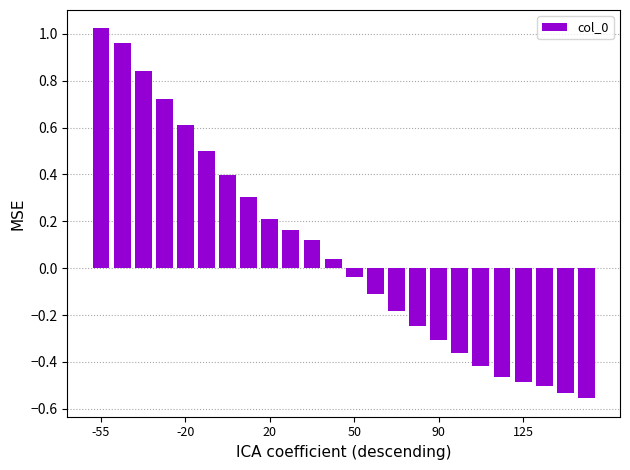

What is the difference between the maximum and minimum values?

1.6